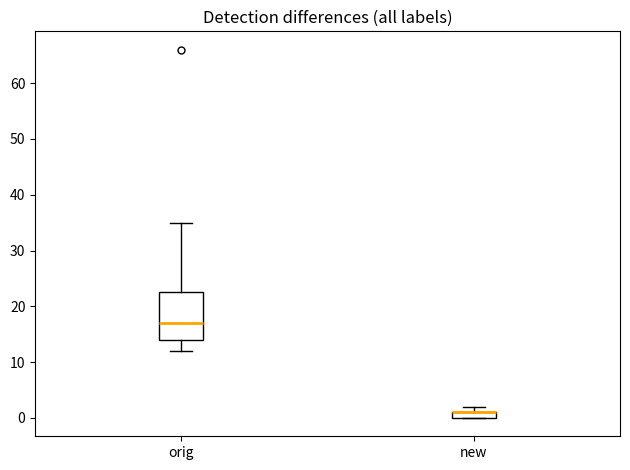

Where is the lower edge of the box for new on the y-axis? The values are not printed on the chart, so give them approximately, as read against the axis.

0